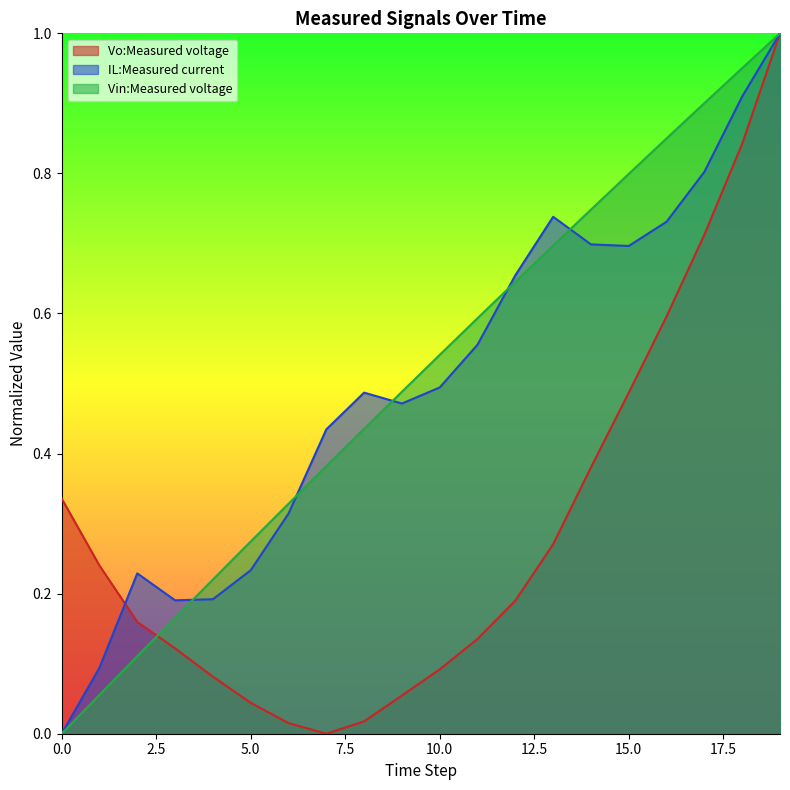

How many intersections are there between Vin:Measured voltage and Vo:Measured voltage?

1